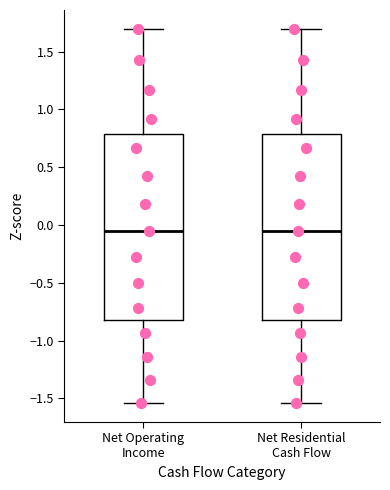

Reading left to right, read every box against the y-axis: the position of its median line, the range the box covers, and the ends of its whiskers. The values are not printed on the chart, so give them approximately, as read against the axis.

Net Operating Income: median -0.05, box -0.80 to 0.80, whiskers -1.55 to 1.70
Net Residential Cash Flow: median -0.05, box -0.80 to 0.80, whiskers -1.55 to 1.70